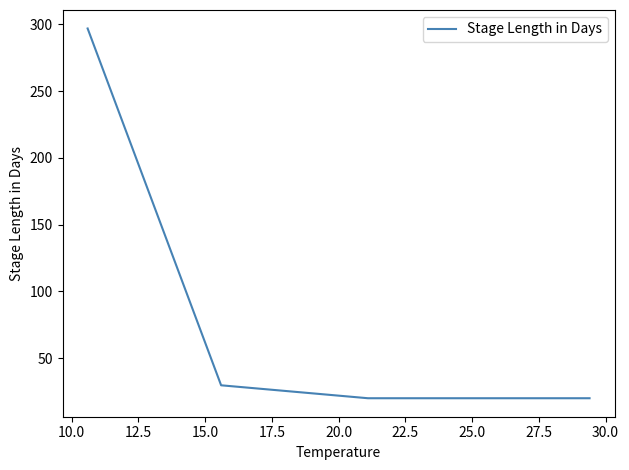

What is the minimum value shown in the chart?

20.0